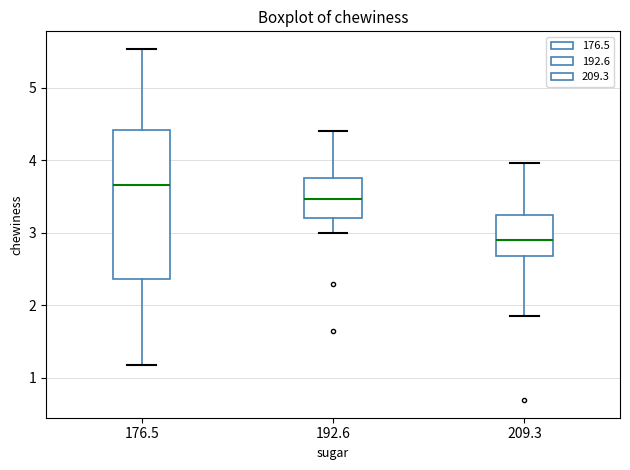

Which box's median line is the lowest?

209.3